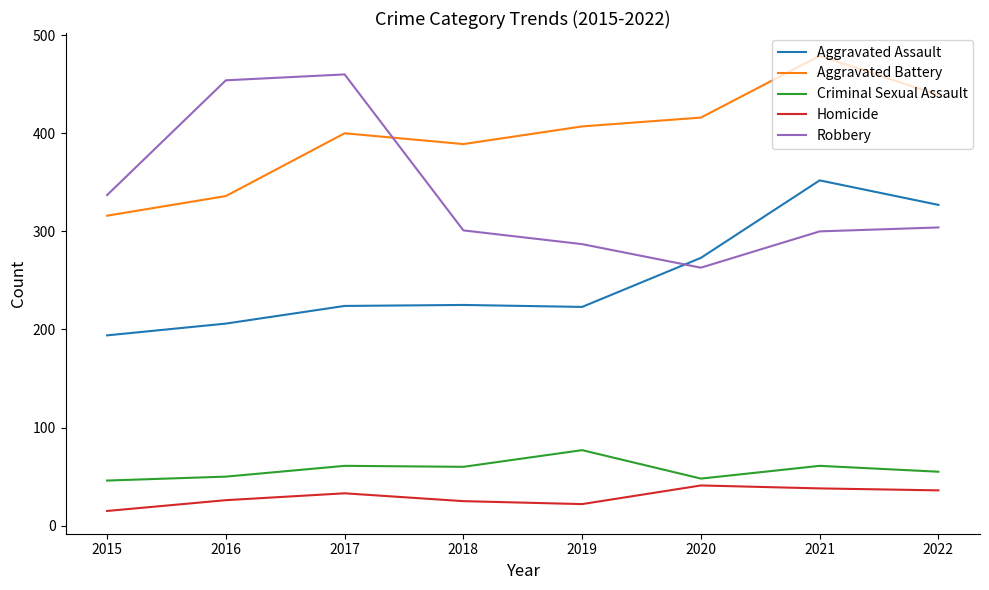

Which series changed the most between 2015 and 2016?

Robbery